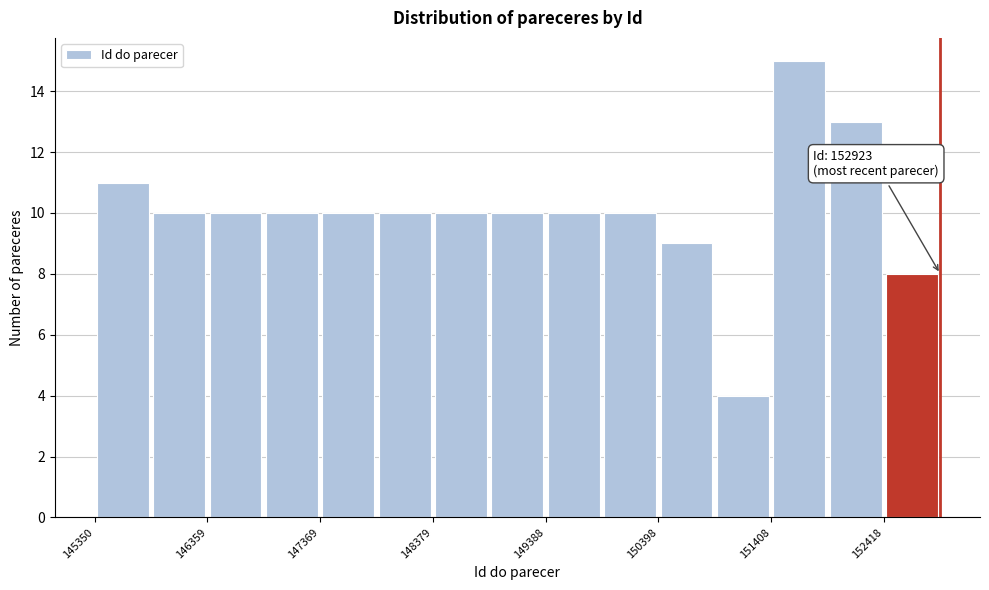

Around what value on the x-axis is the tallest bar? Give the approximate position of its centre, as read against the axis.

151600